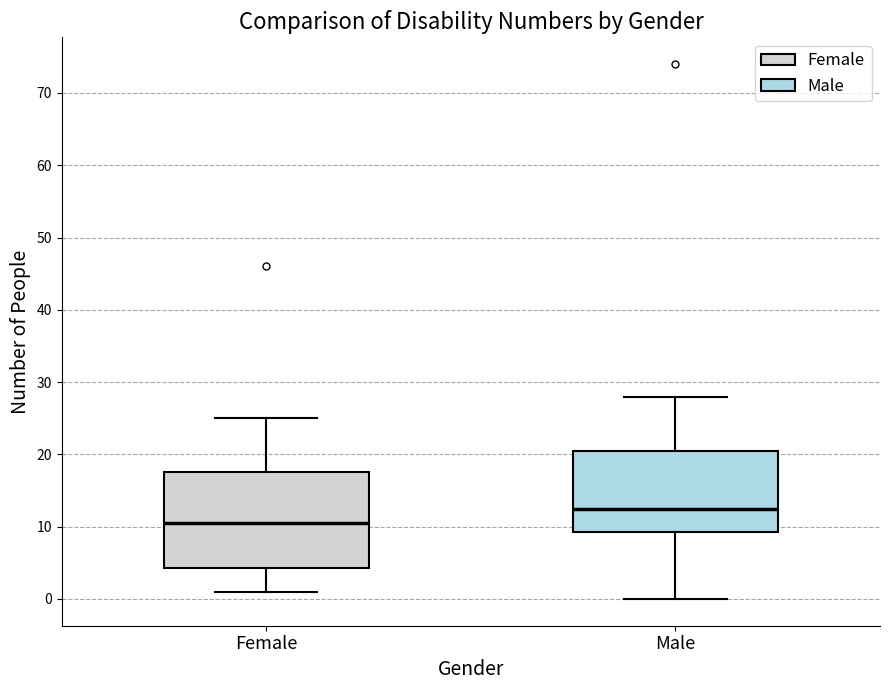

Comparing the boxes themselves (not the whiskers), which one is the tallest?

Female